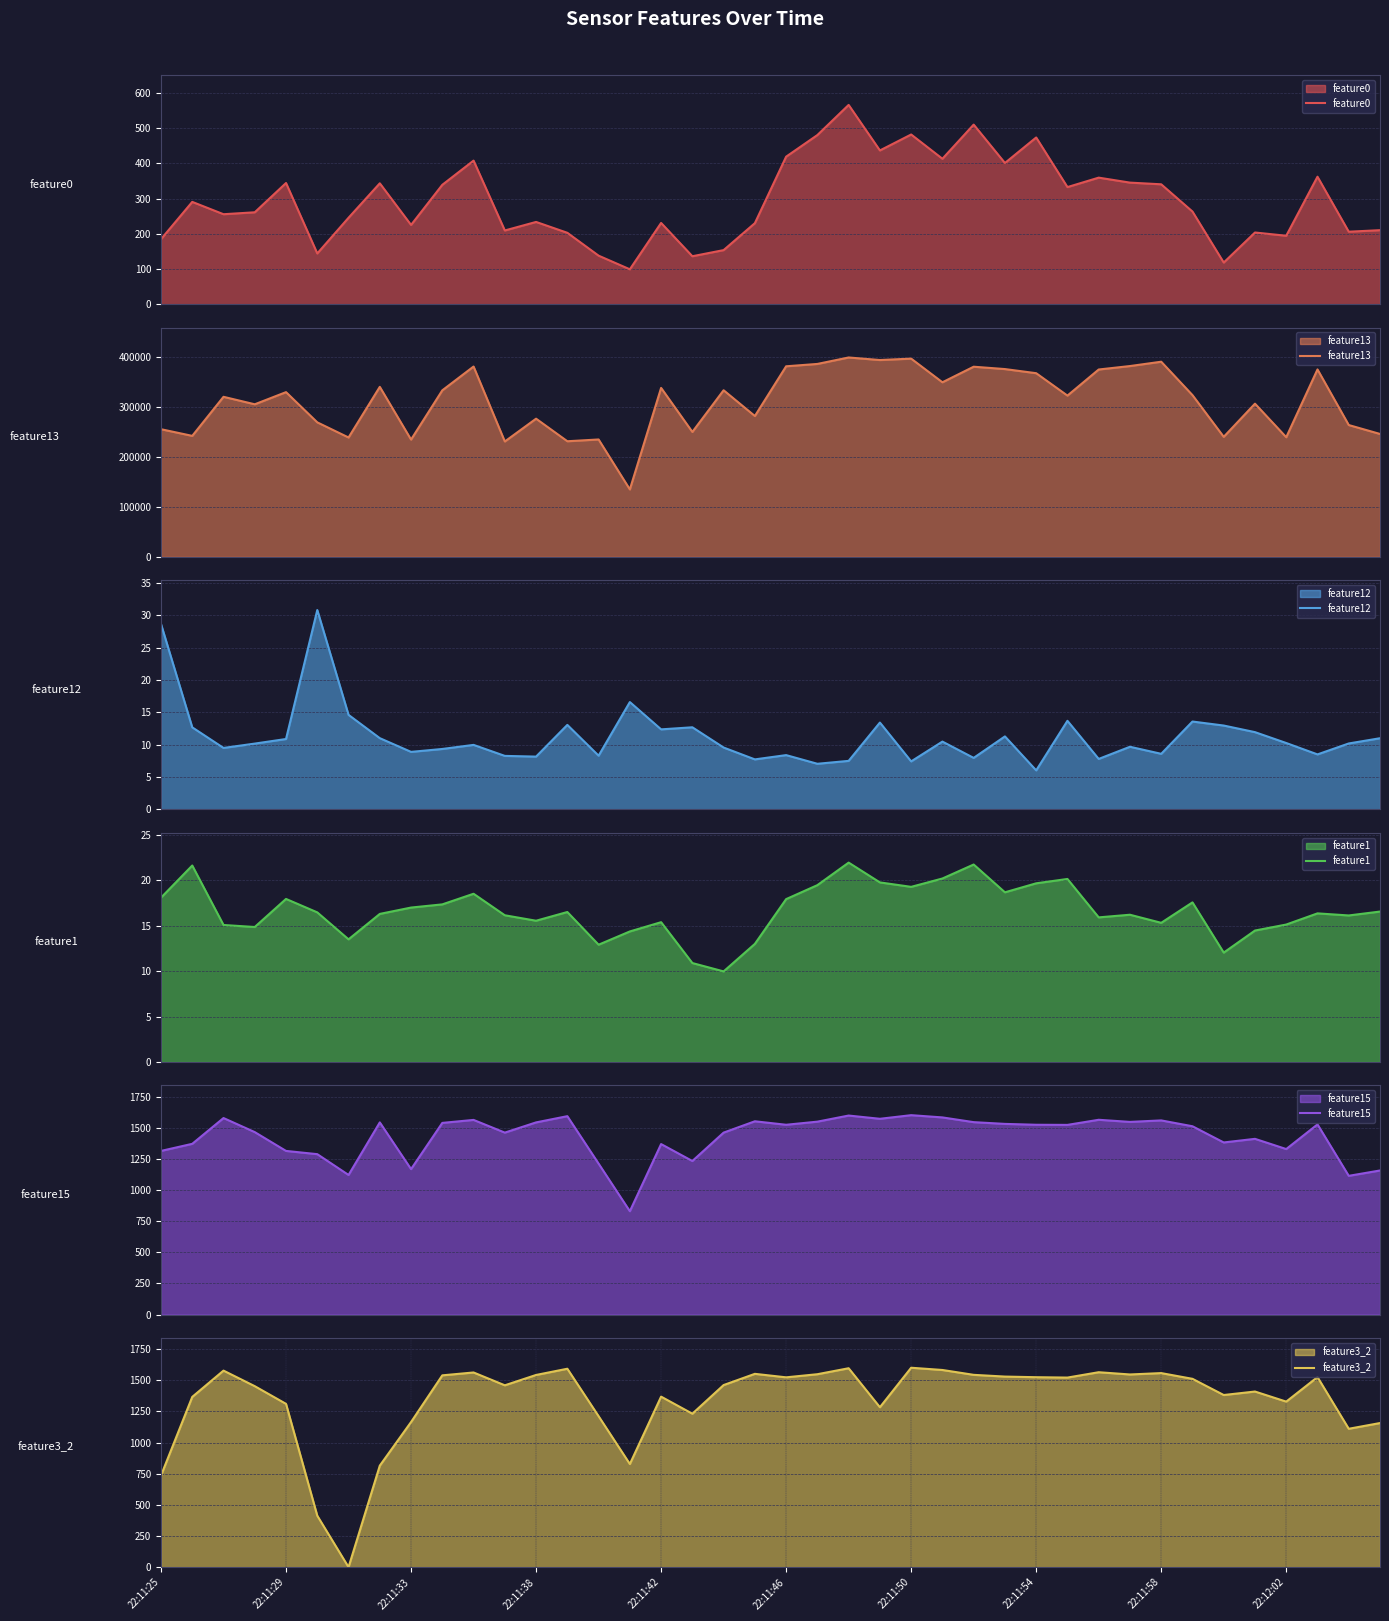

The value of feature3_2 at 22:11:29 is 478. True or false?

False